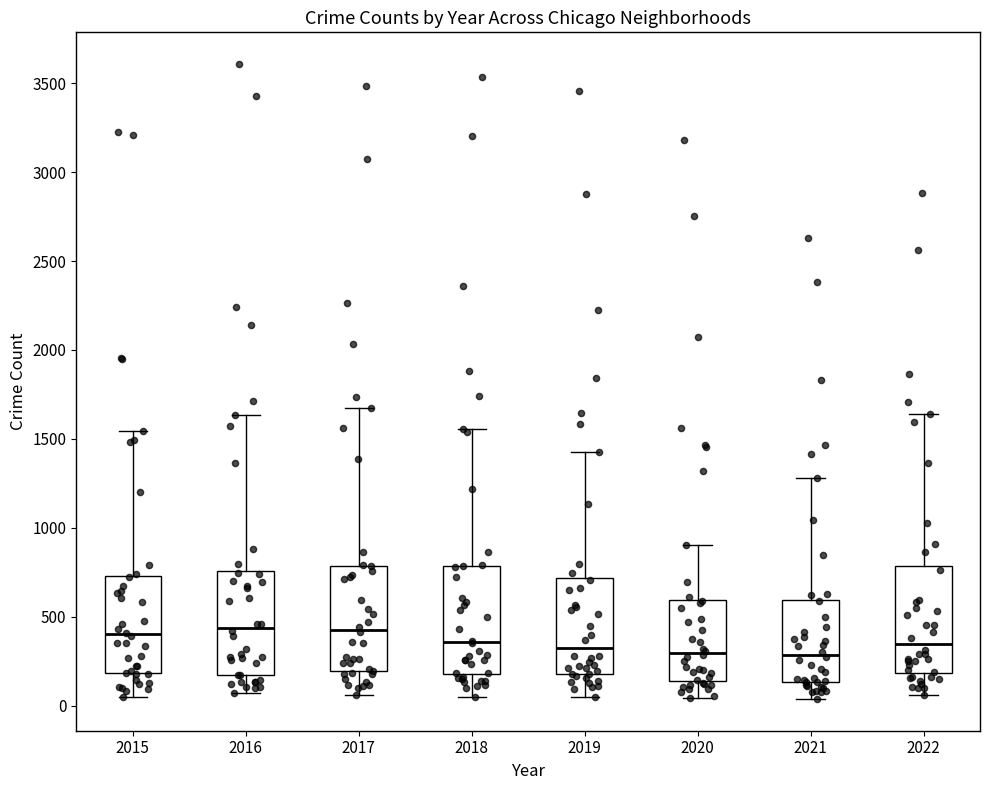

Reading left to right, read every box against the y-axis: the position of its median line, the range the box covers, and the ends of its whiskers. The values are not printed on the chart, so give them approximately, as read against the axis.

2015: median 400, box 200 to 750, whiskers 50 to 1550
2016: median 450, box 150 to 750, whiskers 50 to 1650
2017: median 450, box 200 to 800, whiskers 50 to 1650
2018: median 350, box 200 to 800, whiskers 50 to 1550
2019: median 350, box 200 to 700, whiskers 50 to 1450
2020: median 300, box 150 to 600, whiskers 50 to 900
2021: median 300, box 150 to 600, whiskers 50 to 1300
2022: median 350, box 200 to 800, whiskers 50 to 1650